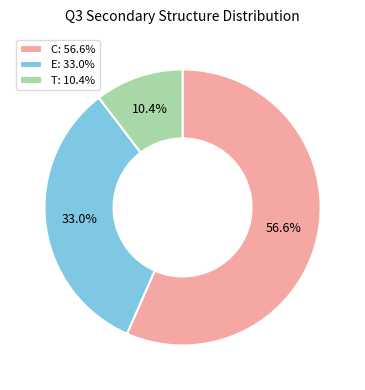

Is there any slice that represents more than half of the pie?

Yes